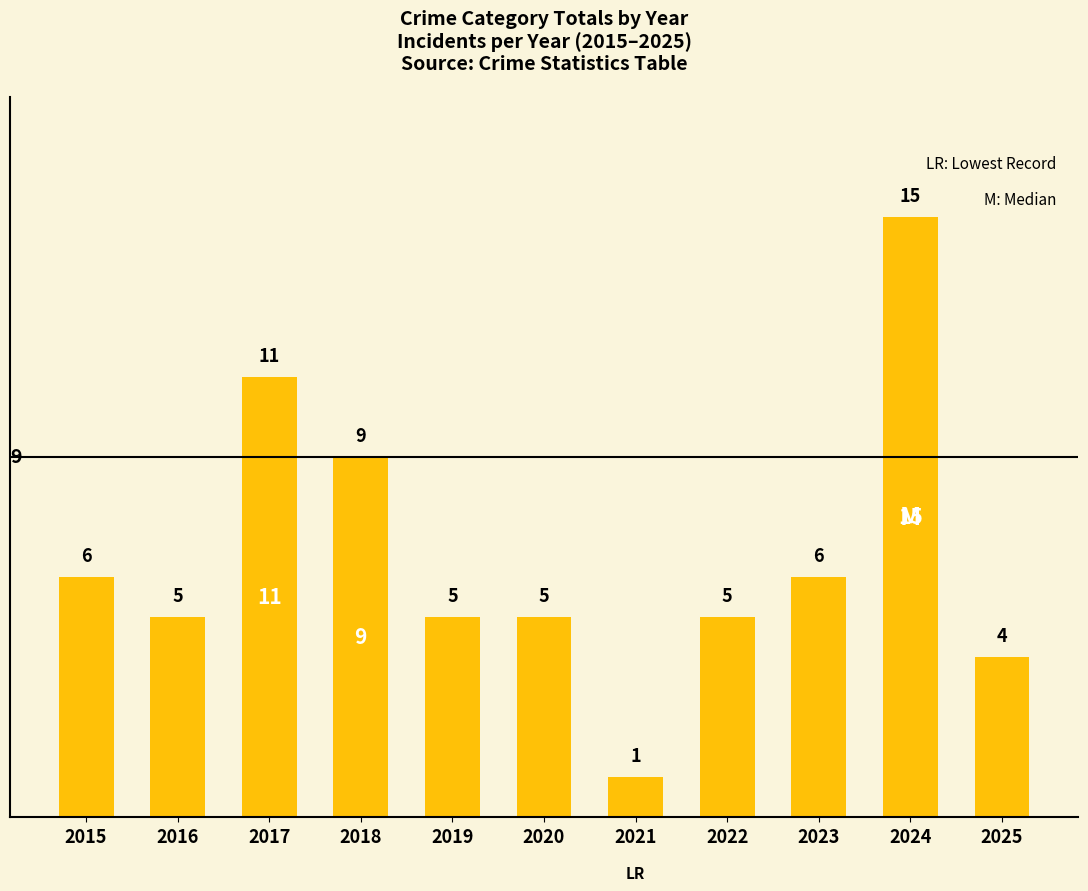

What is the average value?

7